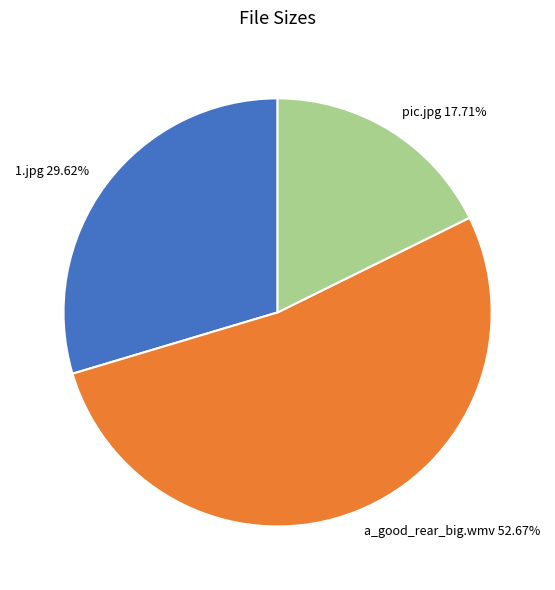

To the nearest percent, what is the average slice percentage?

33%